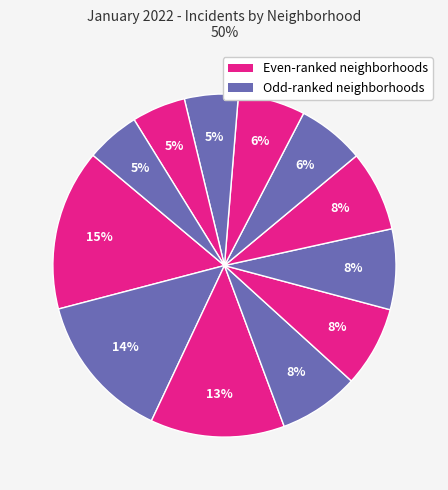

Count the number of slices in the pie.

12